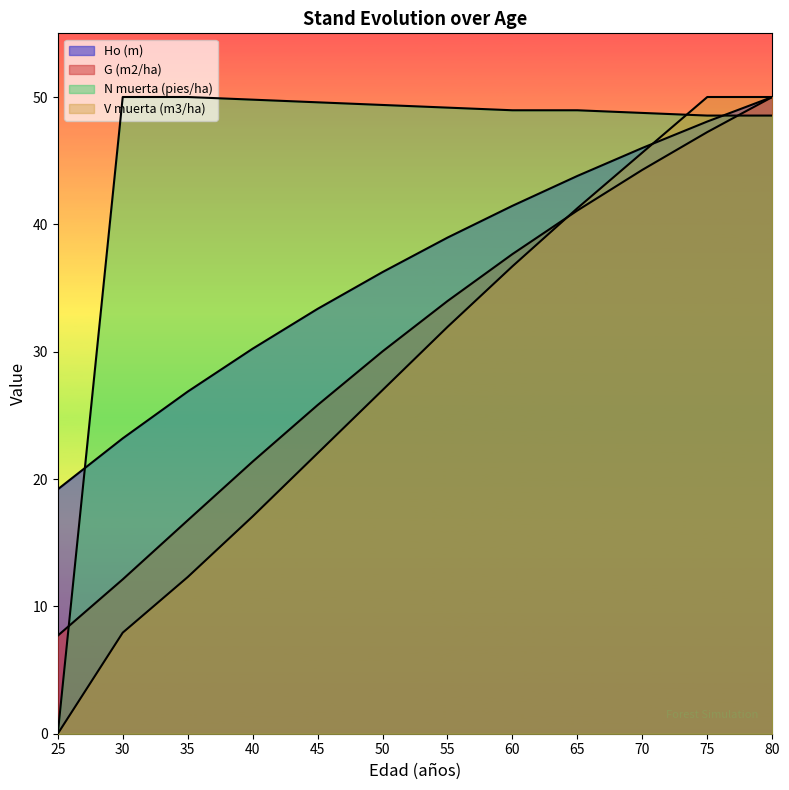

True or false: N muerta (pies/ha) has a value of 48.8 at 70.

True